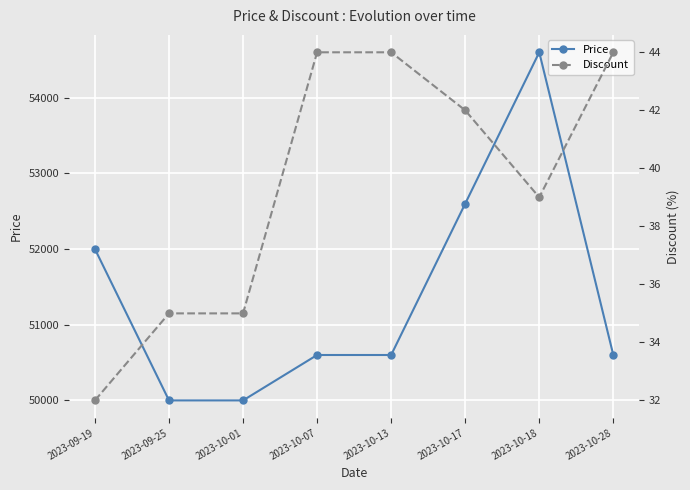

Where is Discount nearest to the value 38?

2023-10-18